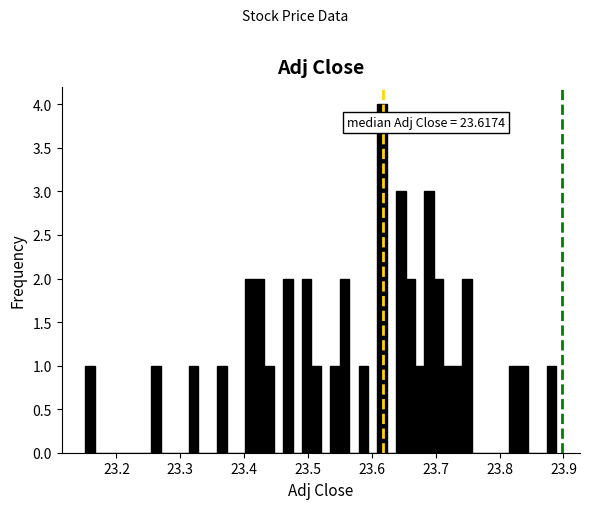

Read against the x-axis, roughly where is the centre of the tallest bar?

23.62